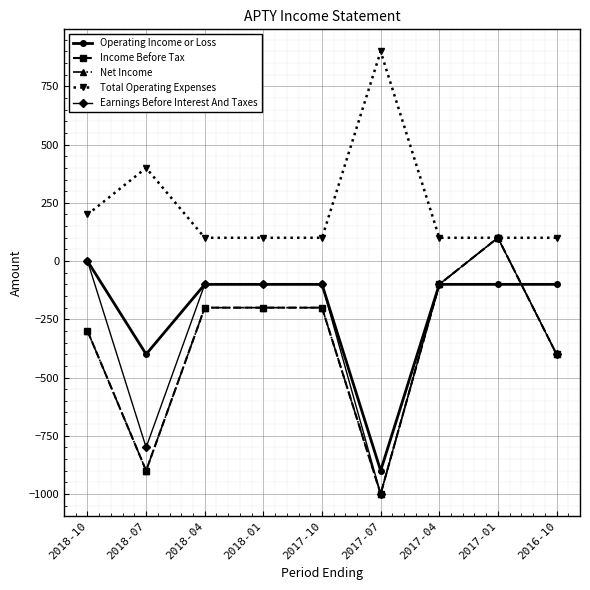

Is this an area chart (filled region under the line)?

No